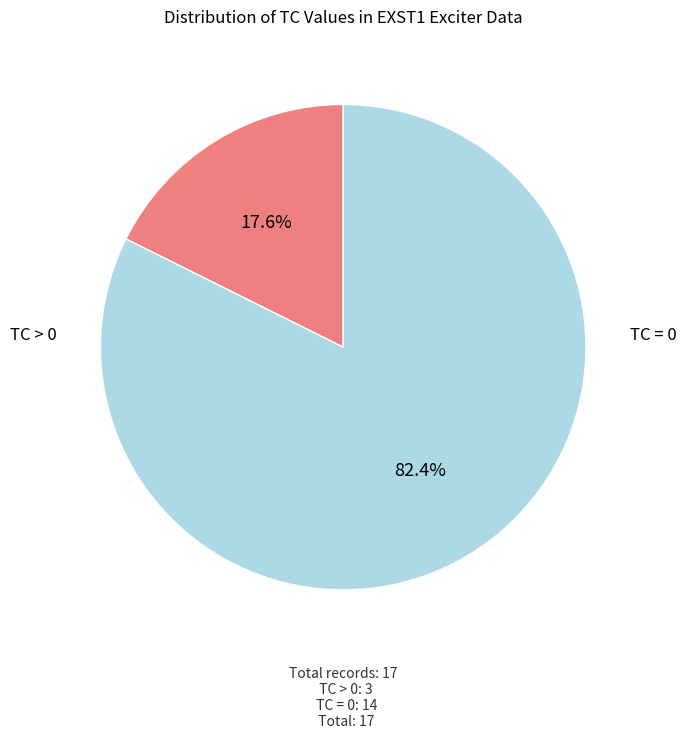

Does any single category account for the majority?

Yes